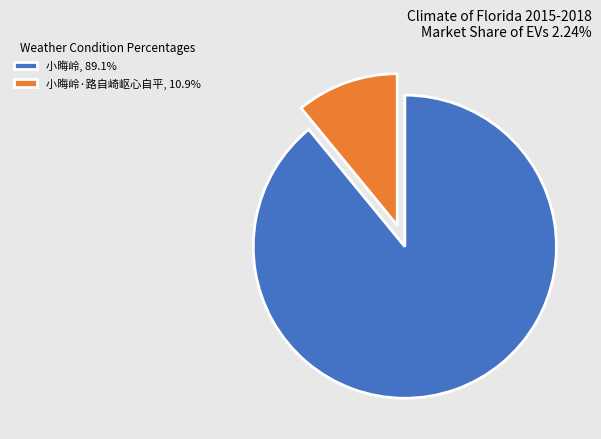

What is the ratio of the value at 小晦岭, 89.1% to the value at 小晦岭·路自崎岖心自平, 10.9%?

8.1